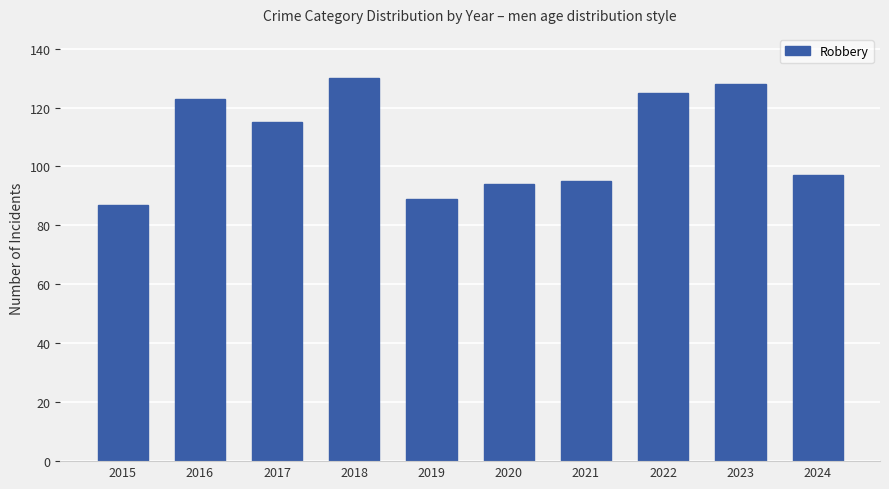

What is the value of the 10th bar from the left?

97